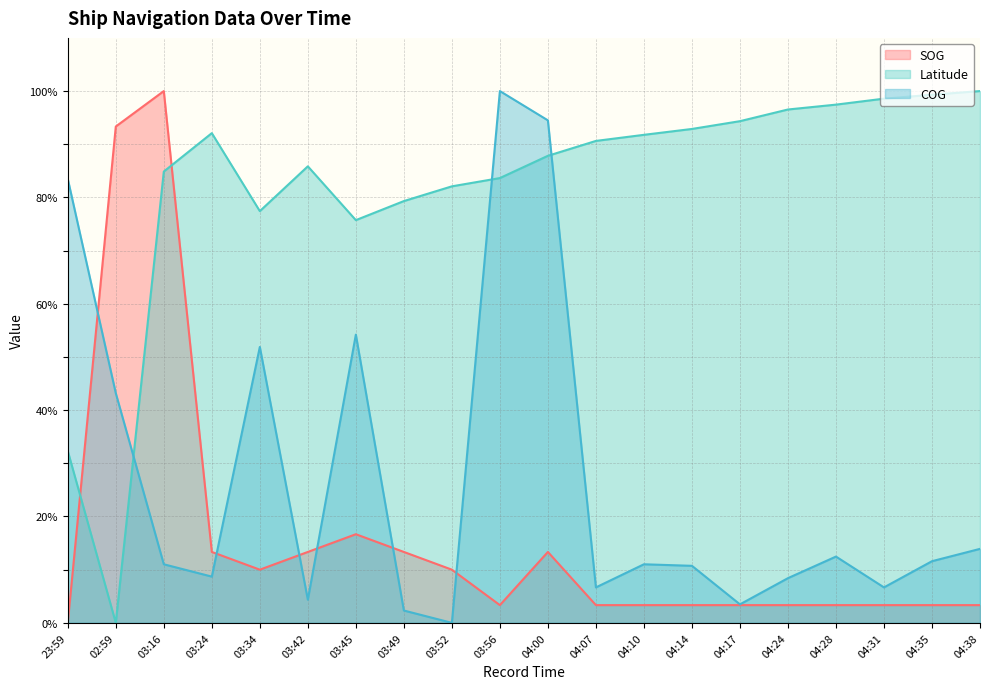

True or false: Latitude and COG intersect in this chart.

True